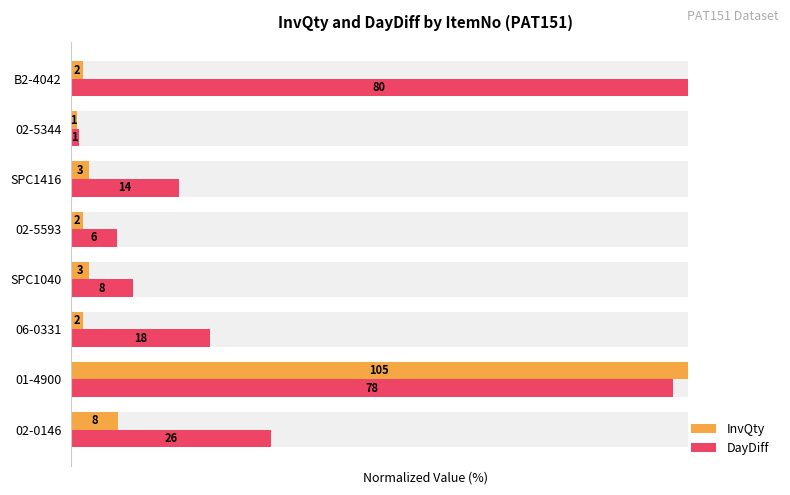

Rank the categories by InvQty value from highest to lowest.

01-4900, 02-0146, SPC1040, SPC1416, 06-0331, 02-5593, B2-4042, 02-5344